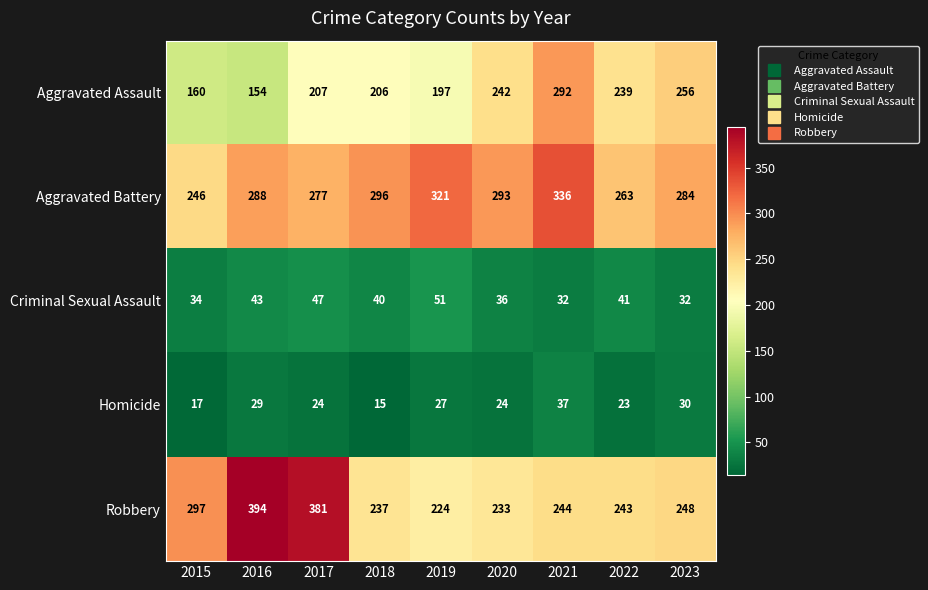

Count the number of categories in the chart.

9